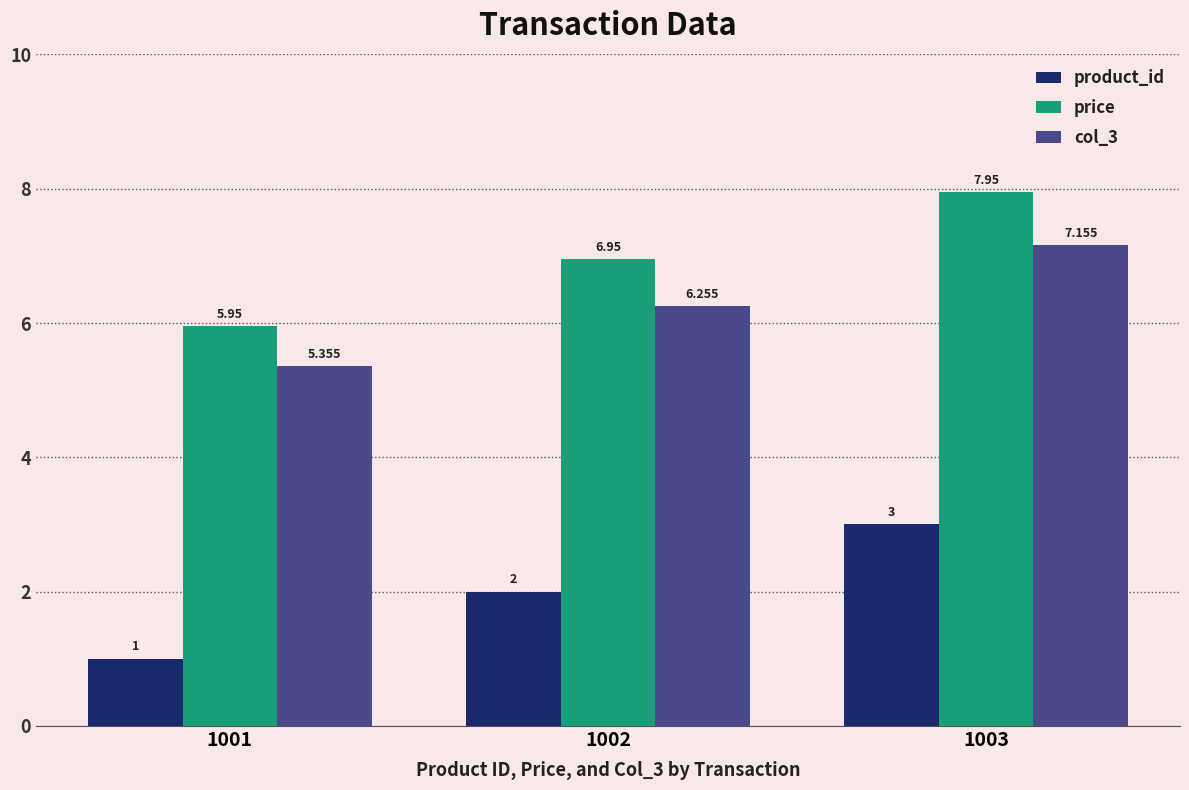

How many bars are there in total?

9